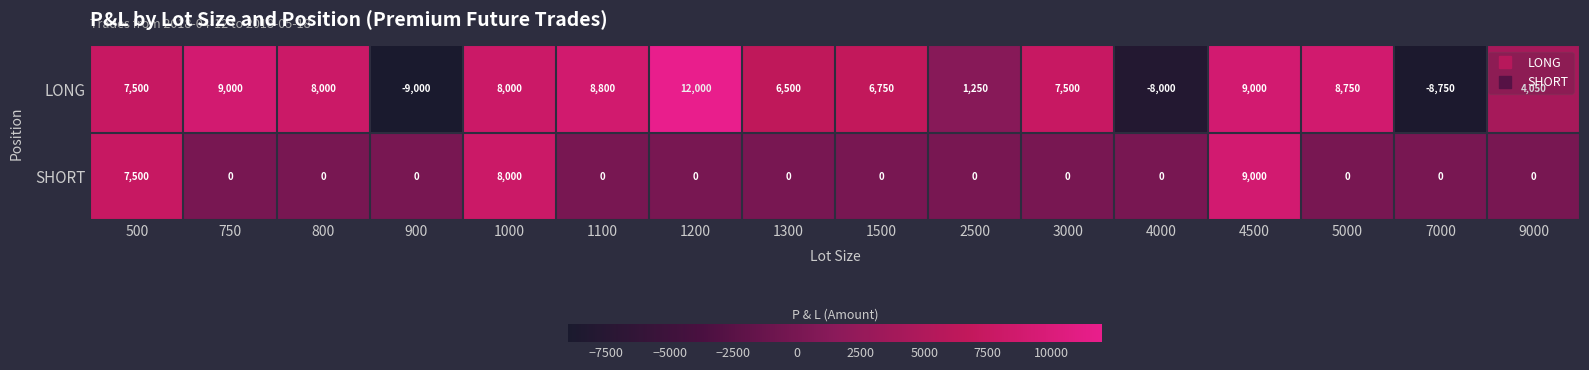

The SHORT series shows 15416 at 4500. True or false?

False